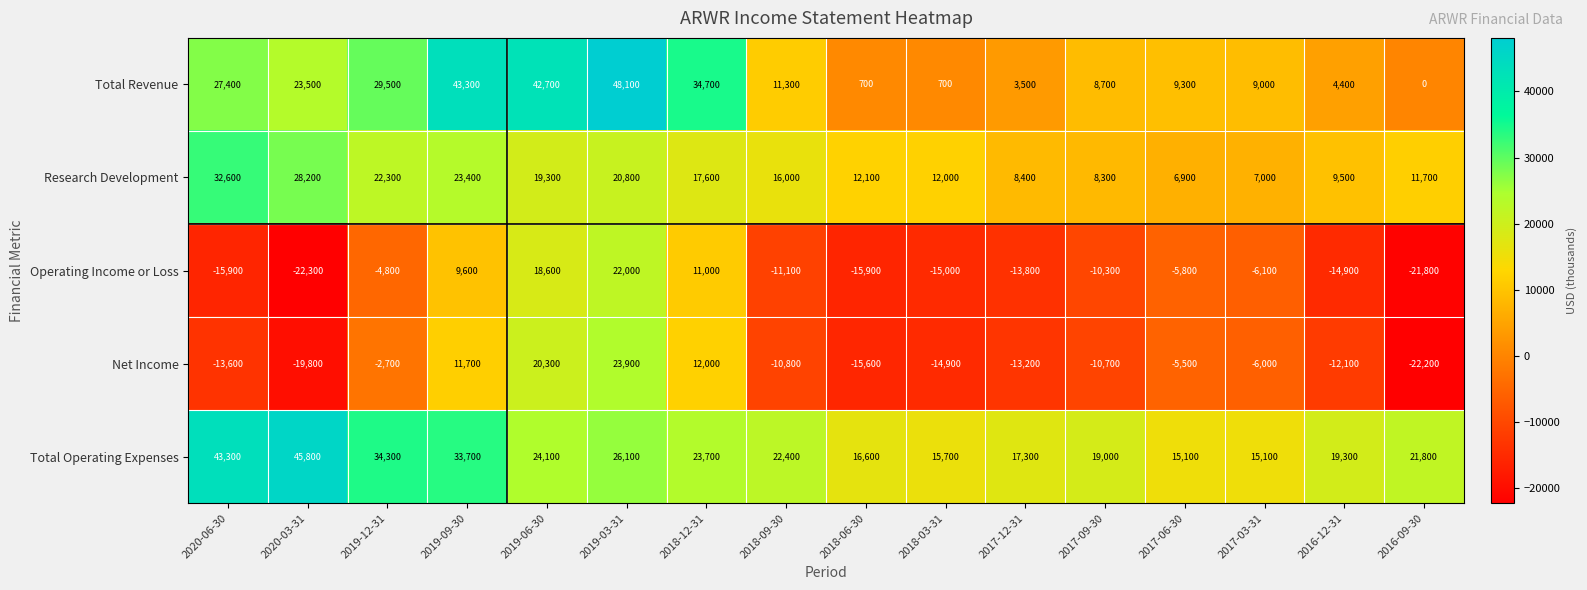

Rank the series by their maximum value, from highest to lowest.

Total Revenue, Total Operating Expenses, Research Development, Net Income, Operating Income or Loss